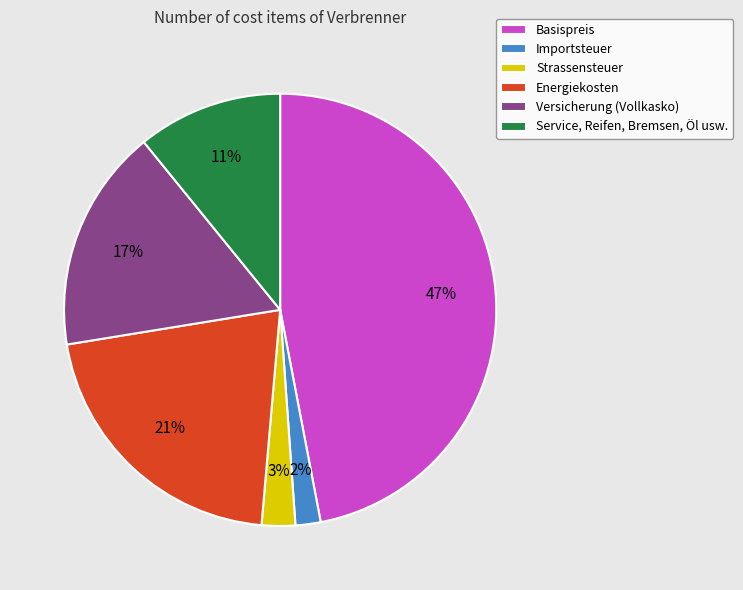

Which category has the biggest portion of the pie?

Basispreis